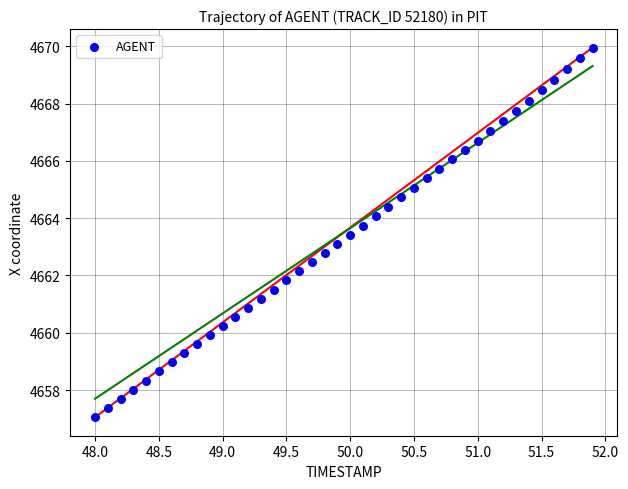

What is the range of X values (max minus min)?

3.9